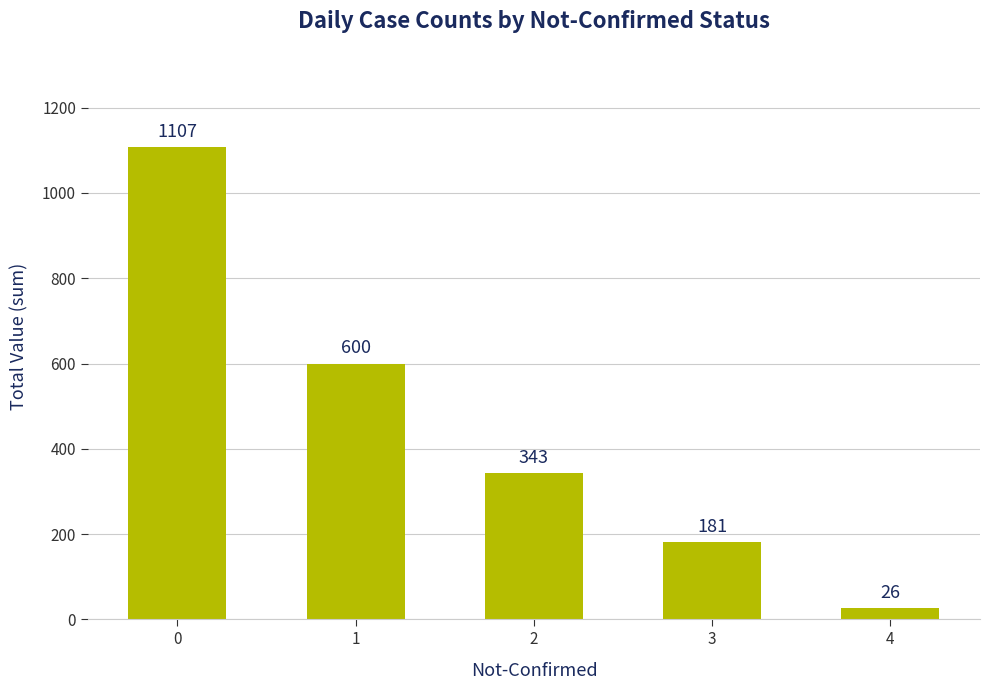

The chart shows a value of 880 at 1. True or false?

False